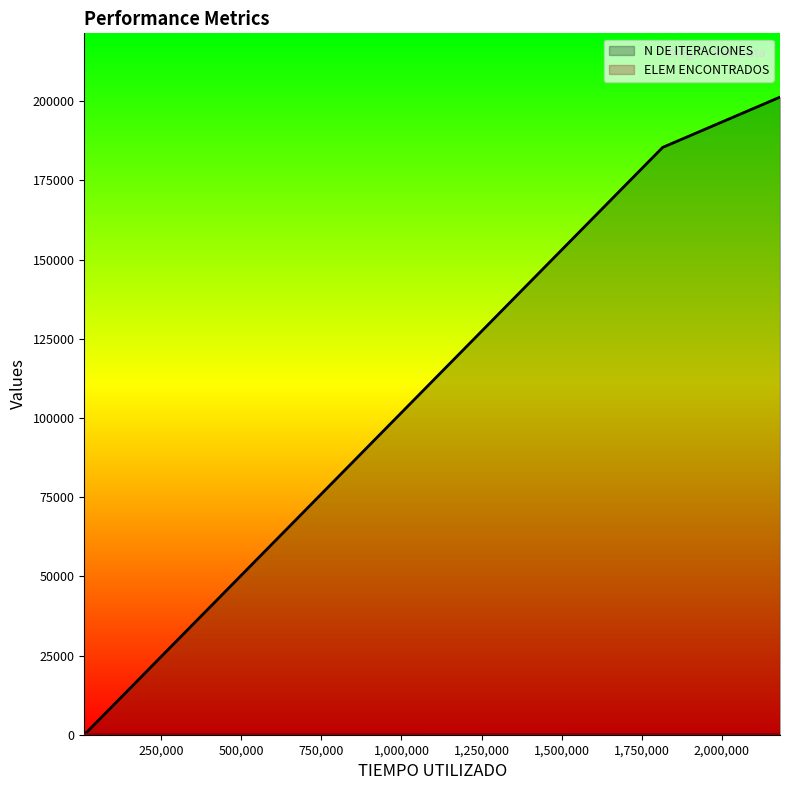

Which series has the largest range (max minus min)?

N DE ITERACIONES